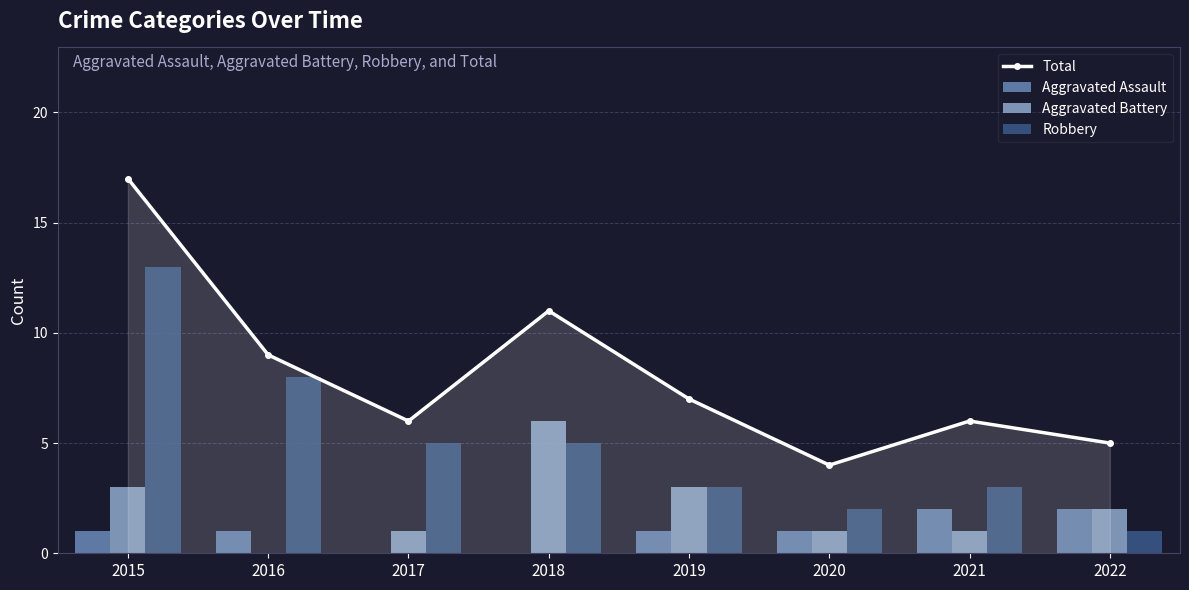

List the series in order of their overall mean, highest first.

Total, Robbery, Aggravated Battery, Aggravated Assault